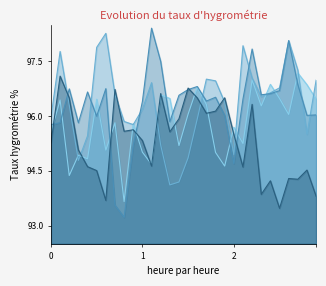

Which category has the highest value in the 0.9555400609970093 series?

27